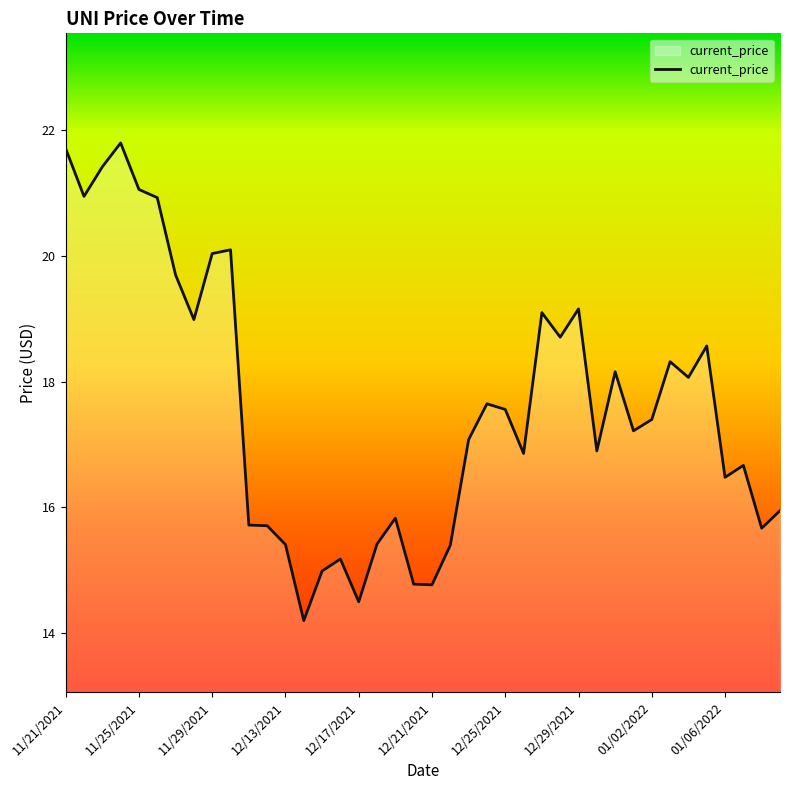

What is the smallest value displayed?

14.2